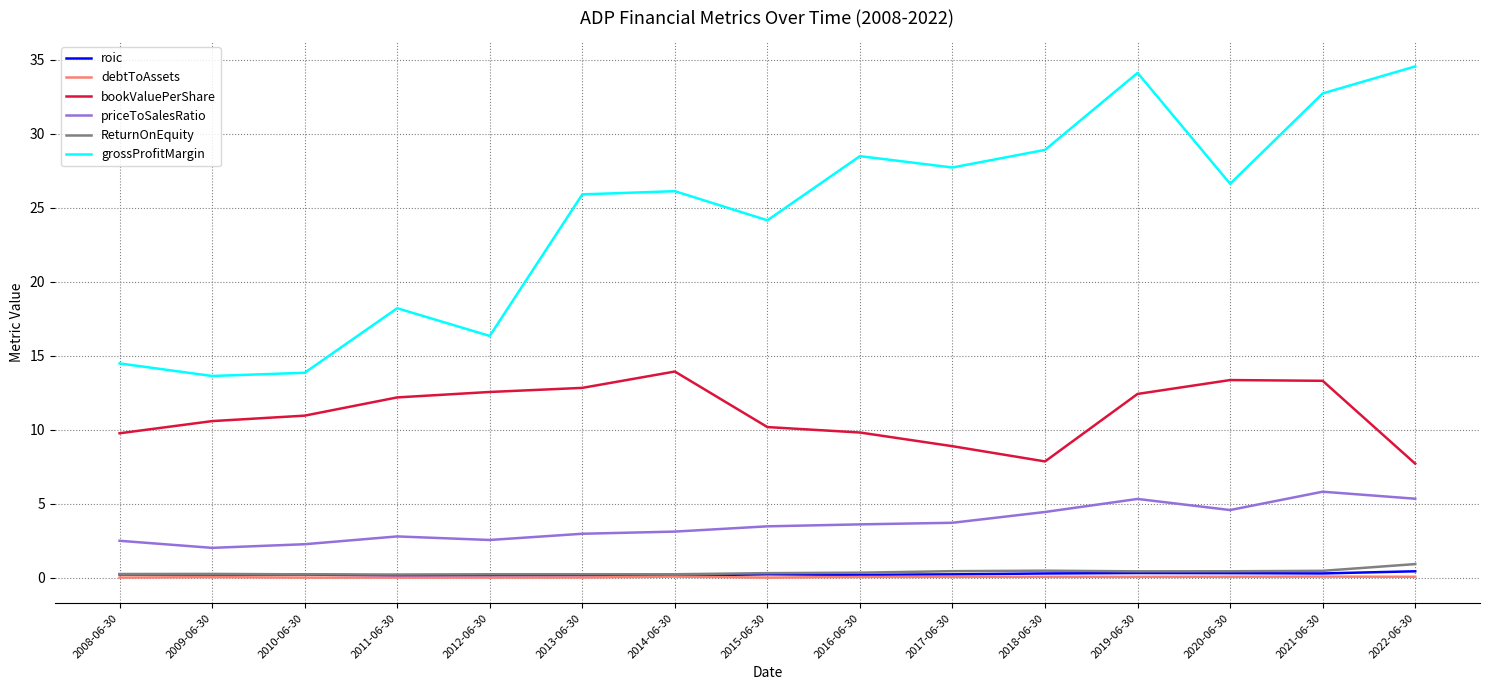

True or false: debtToAssets and grossProfitMargin intersect in this chart.

False